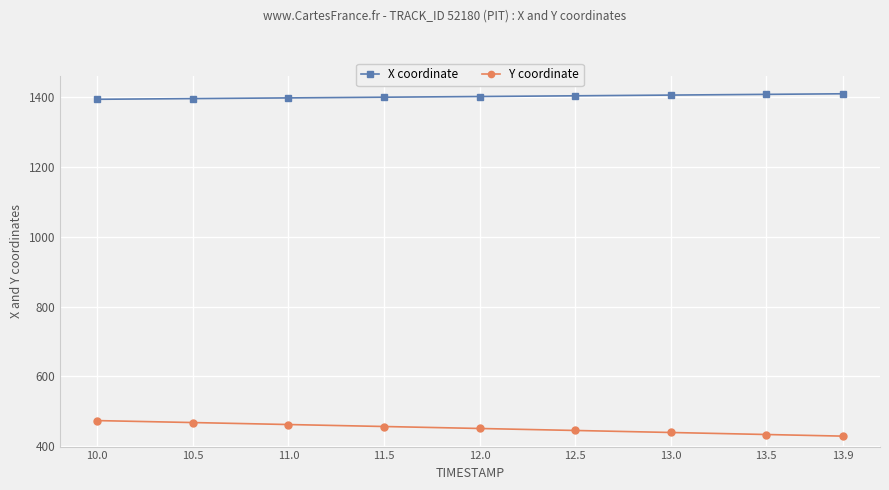

What is the difference between the second highest and second lowest values in the X coordinate series?

12.2